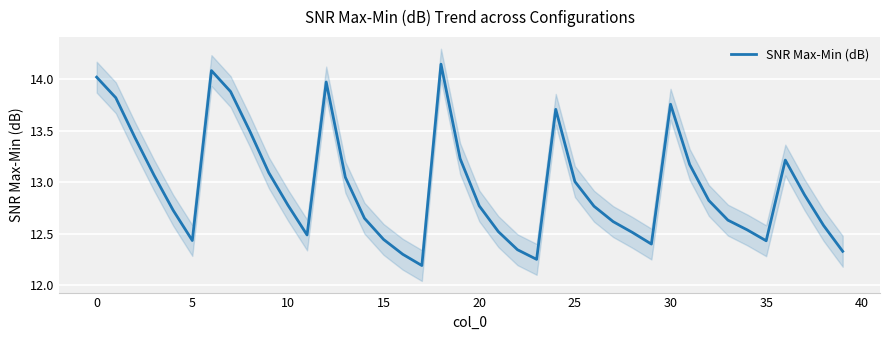

True or false: the data shows 21.5 at 30.

False